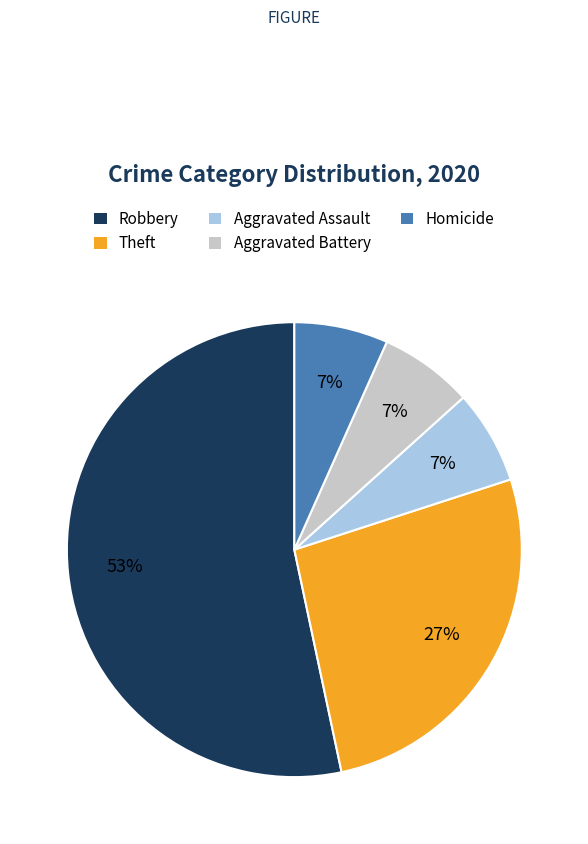

Is it true that Homicide is 1% of the pie?

False